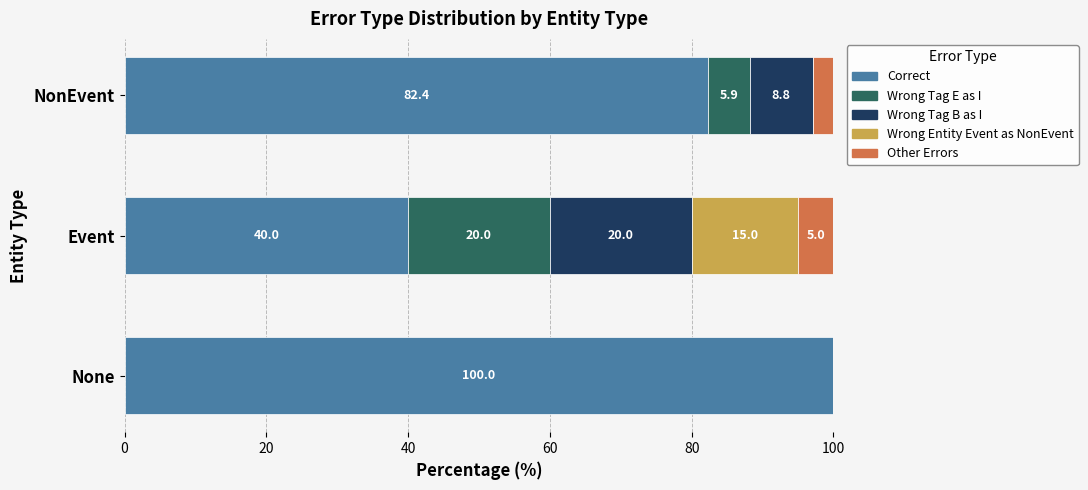

What is the total value across all series at Event?

100.0